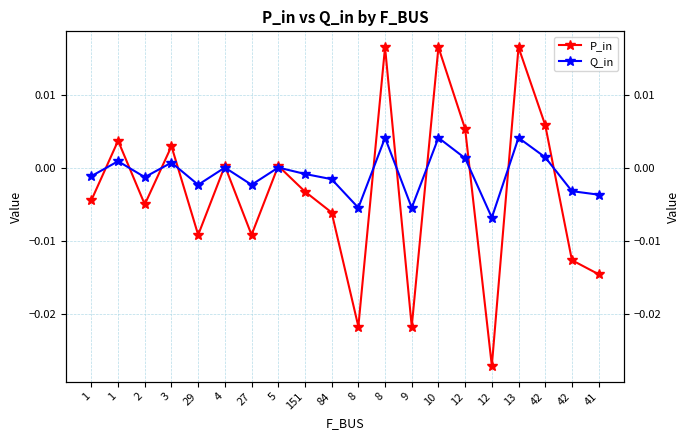

True or false: Q_in has a value of -0.0 at 27.

True